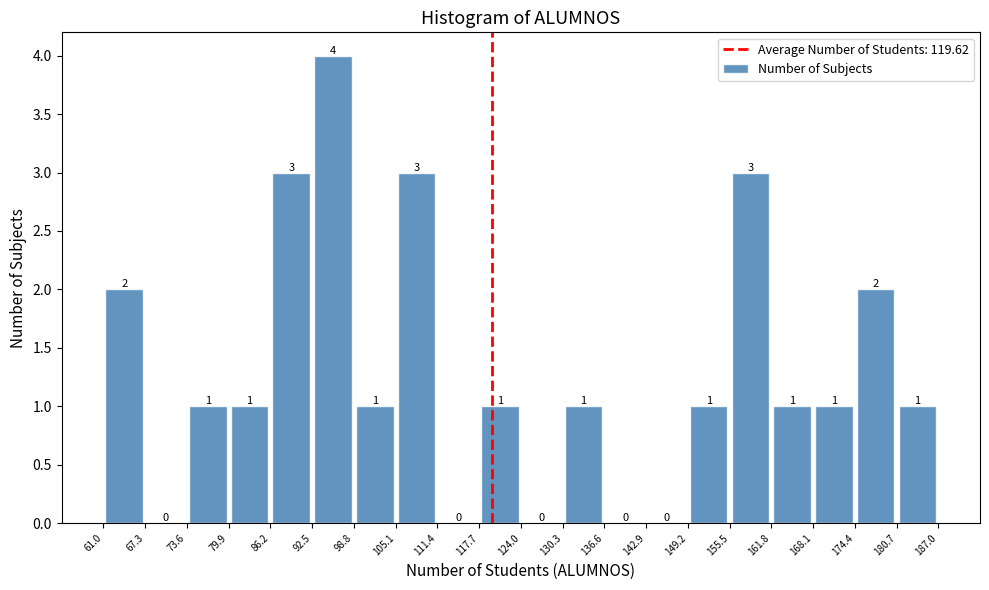

Over which range of the x-axis is the bar tallest?

92.5 to 98.8